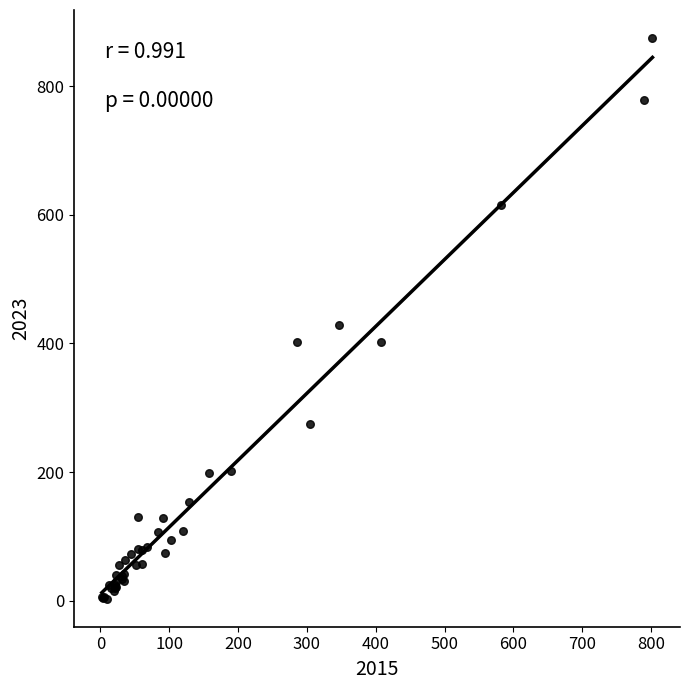

What Y value in the scatter plot is closest to 439?

429